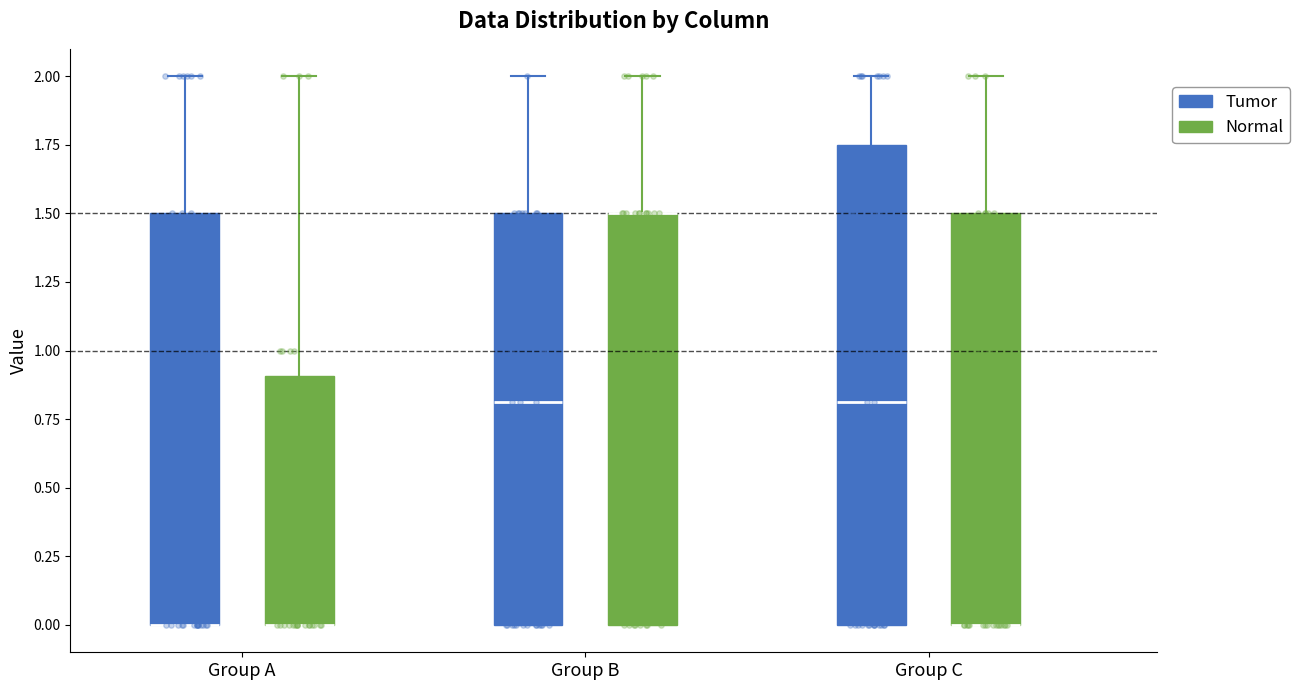

Where is the lower edge of the box for Group B (Tumor) on the y-axis? The values are not printed on the chart, so give them approximately, as read against the axis.

0.00